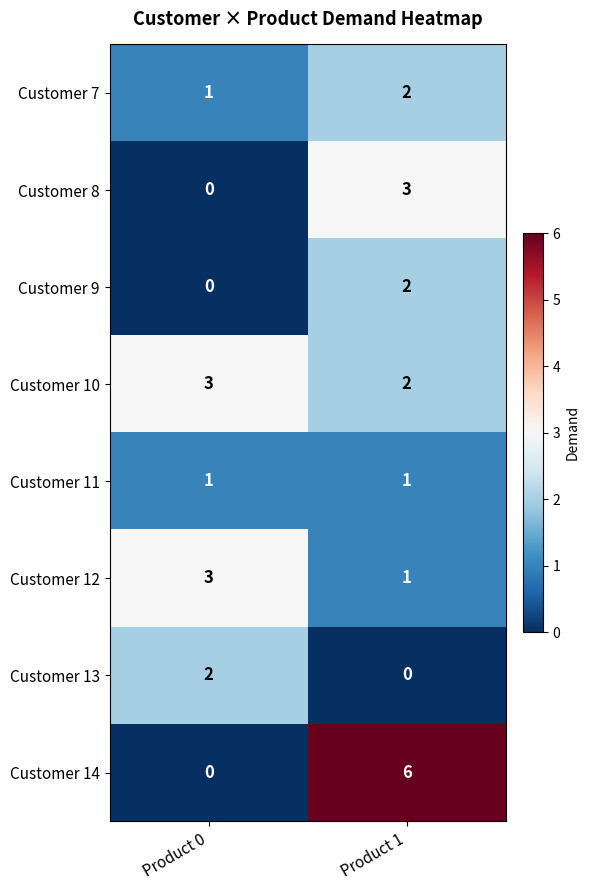

Which series has the largest range (max minus min)?

Customer 14